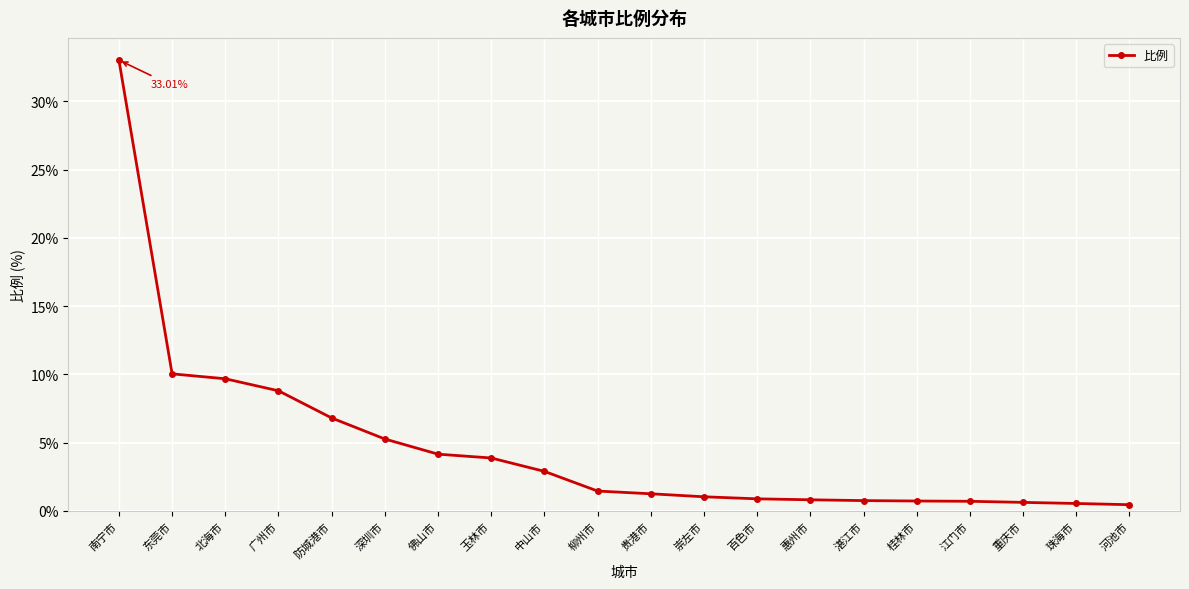

What is the label of the 4th point from the right?

江门市